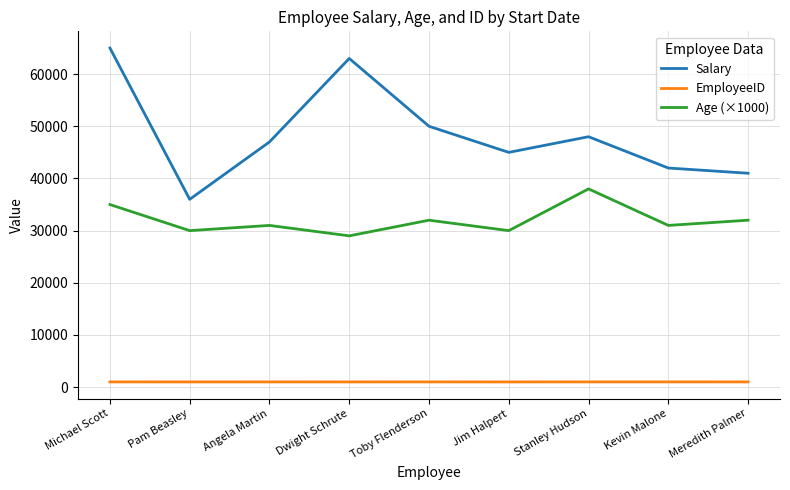

True or false: EmployeeID and Salary intersect in this chart.

False